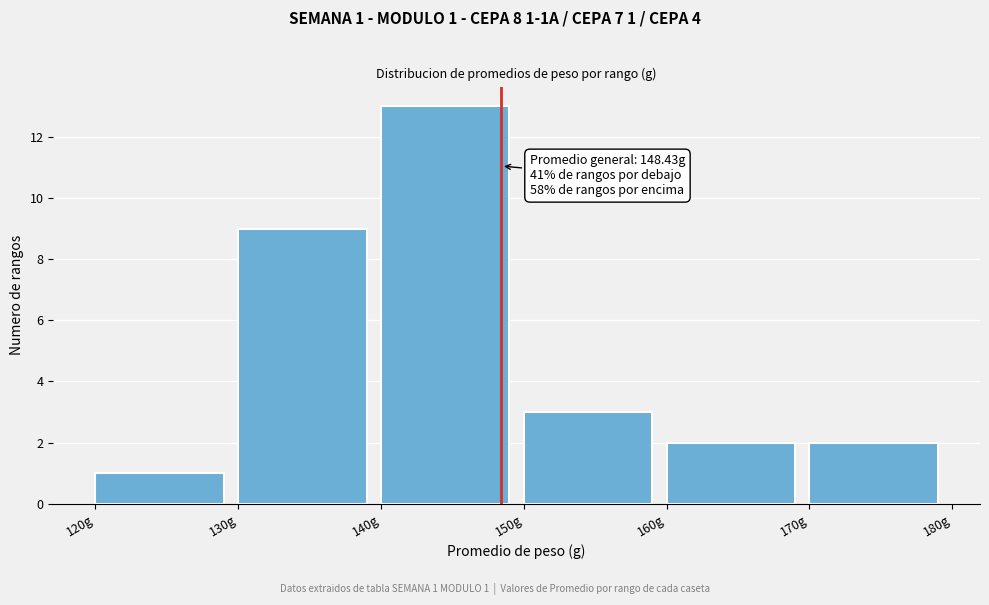

Which range on the x-axis has the tallest bar?

140 to 150